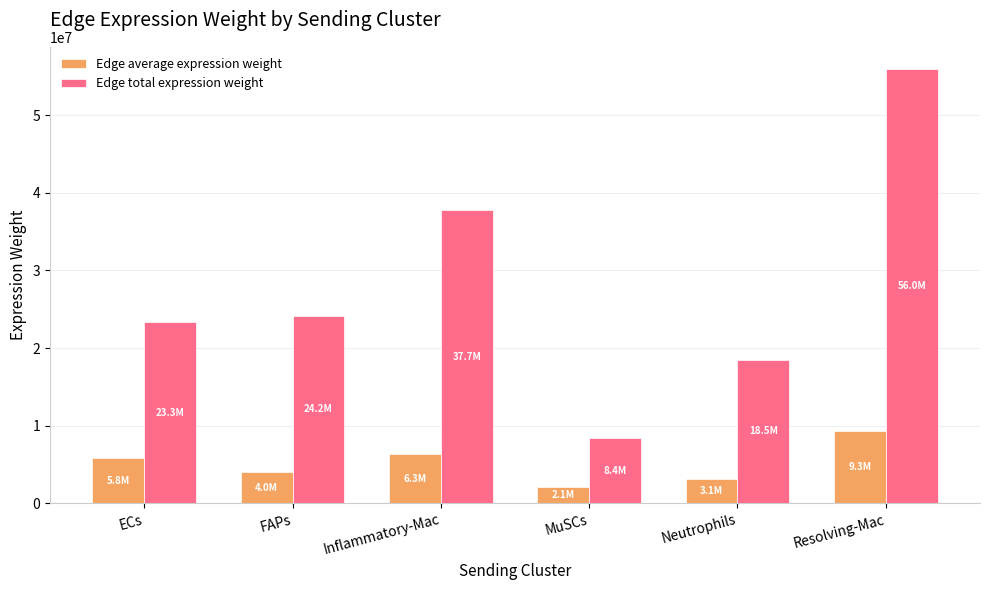

What is the difference between the maximum and minimum values in the Edge average expression weight series?

7247848.3